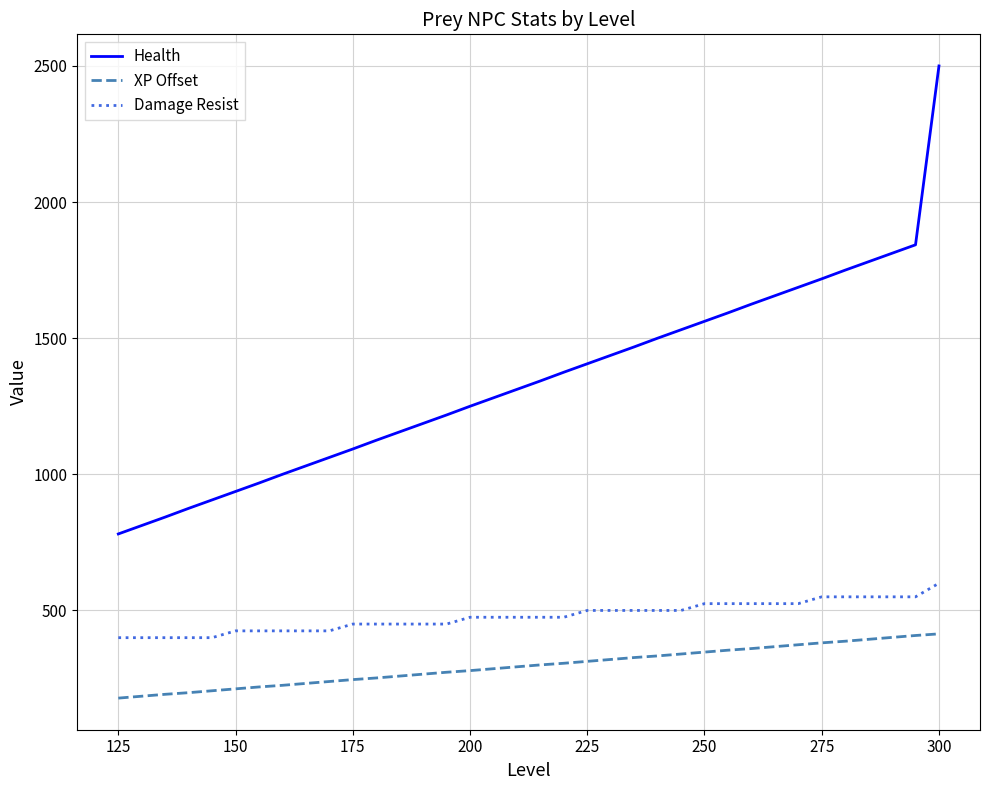

Which series has the widest spread of values?

Health